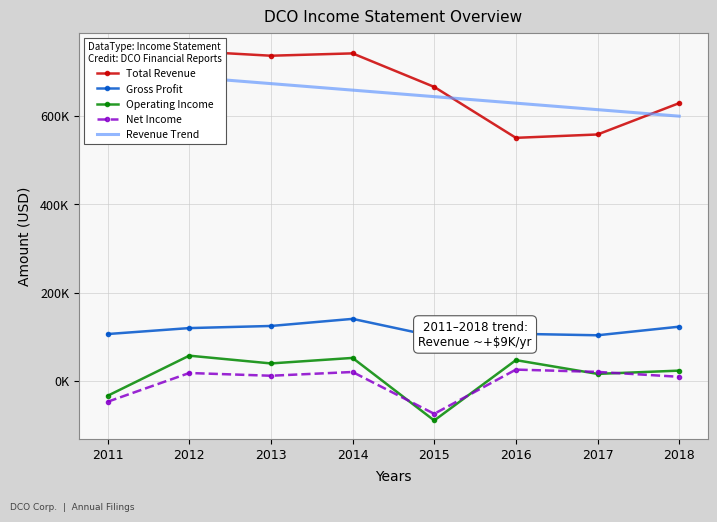

How many values in Operating Income are above zero?

6